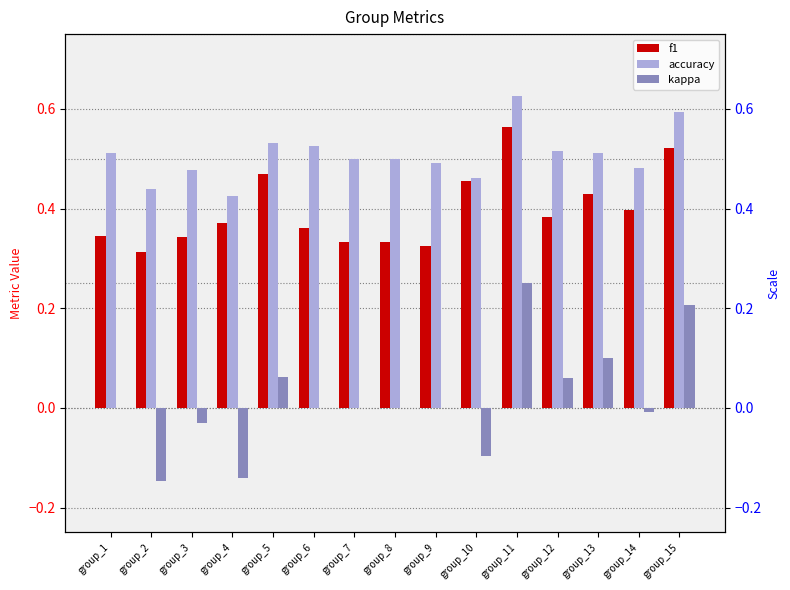

How many bars are there in total?

45